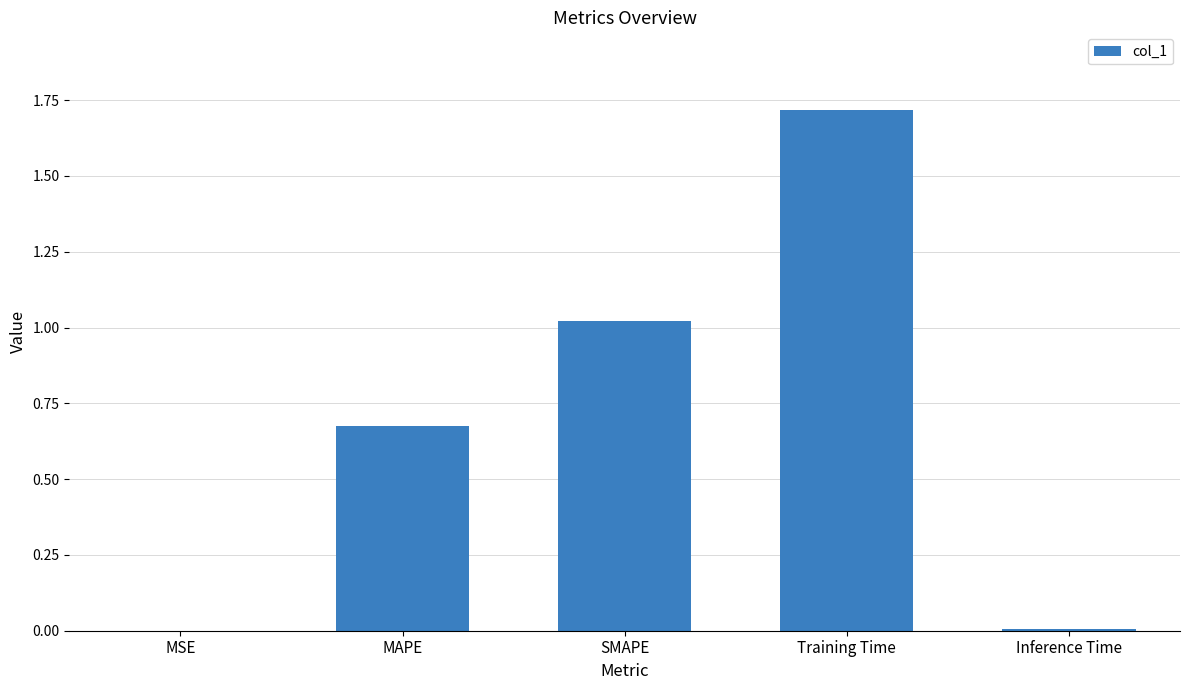

What is the sum of all values?

3.4